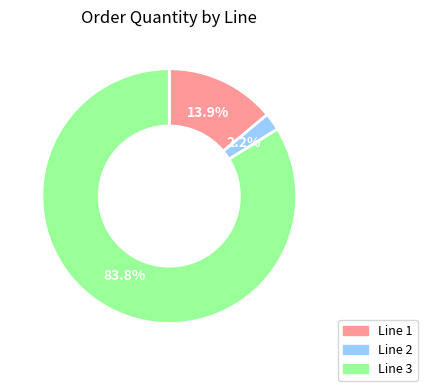

How many slices are in this pie chart?

3